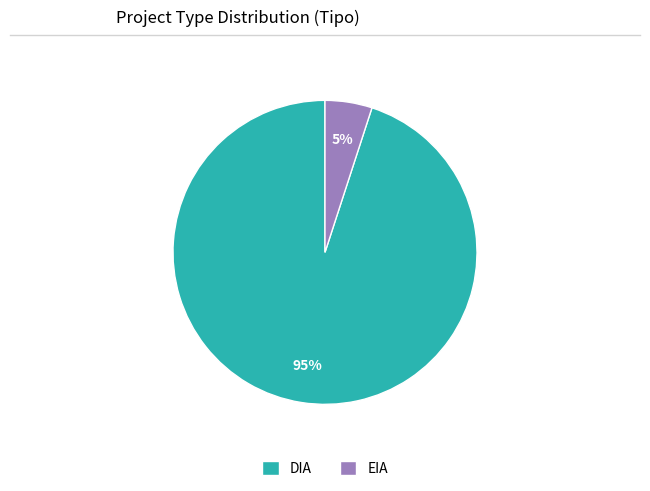

How many slices are in this pie chart?

2